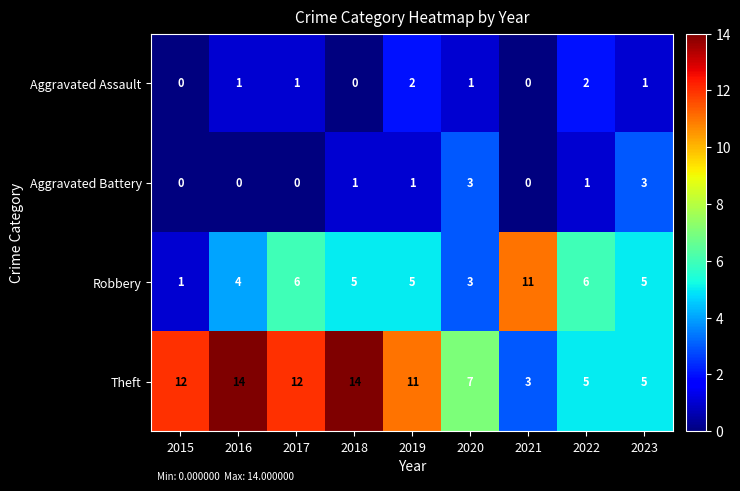

What is the maximum value shown in the chart?

14